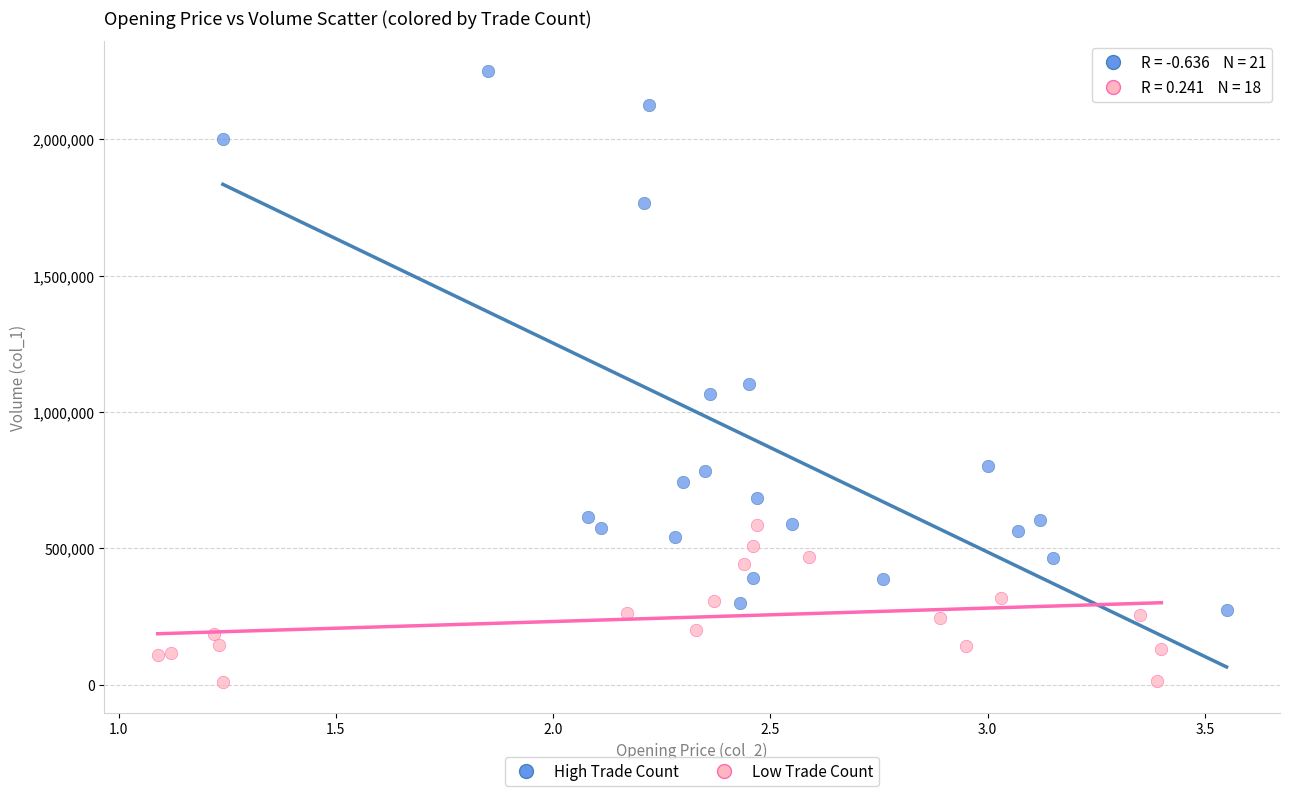

Which series has the widest spread of Y values?

High Trade Count